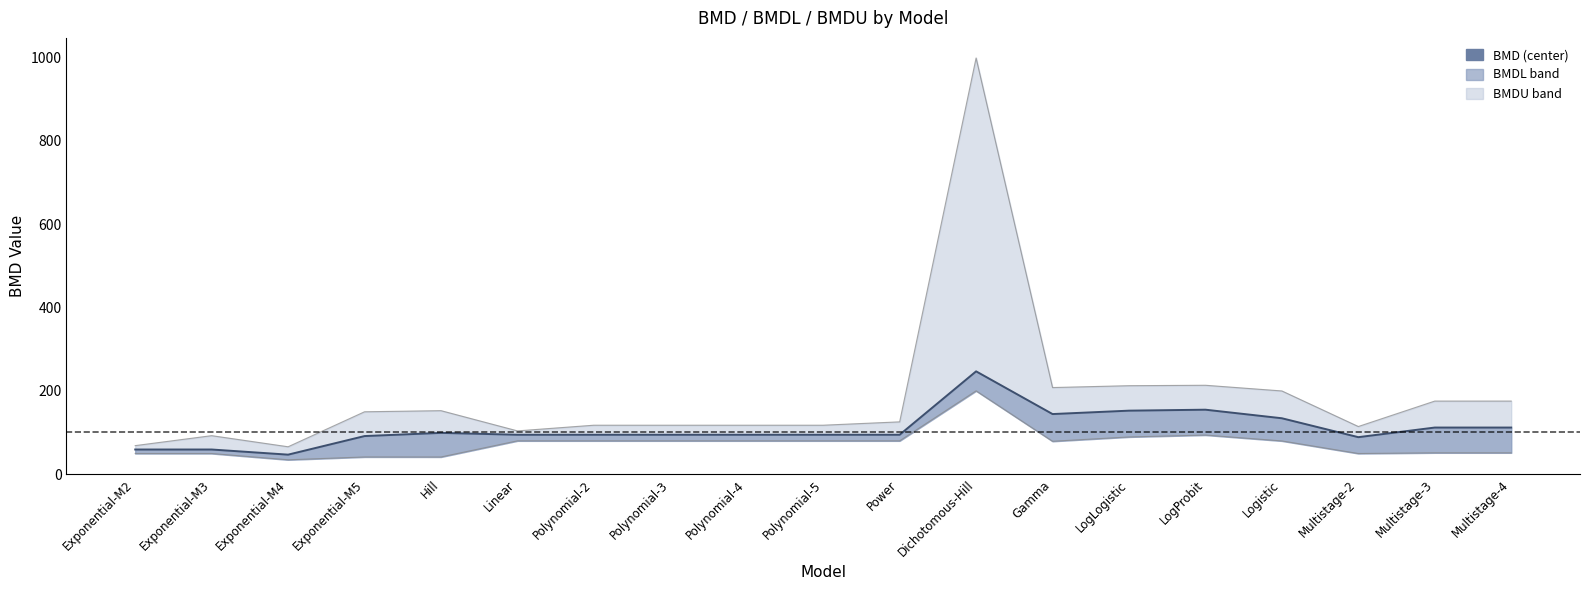

Rank the series by their average value, from highest to lowest.

BMDU, BMD, BMDL